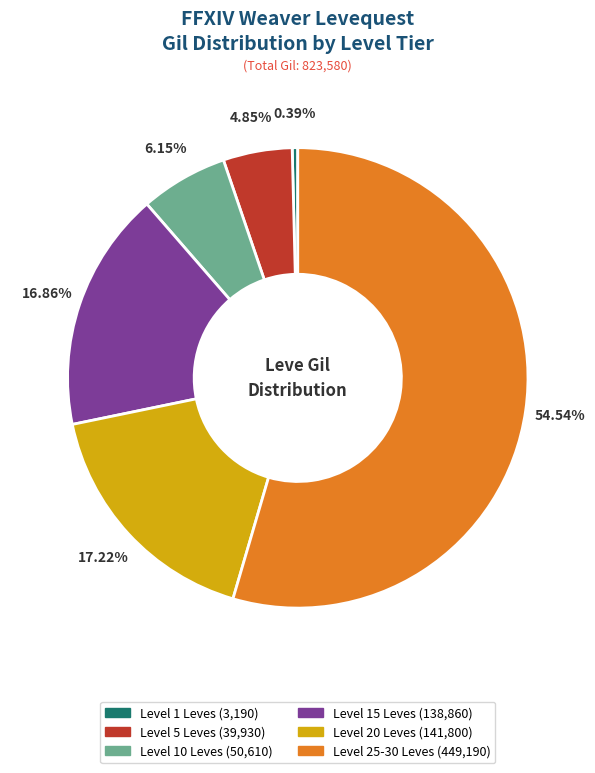

Is there any slice that represents more than half of the pie?

Yes